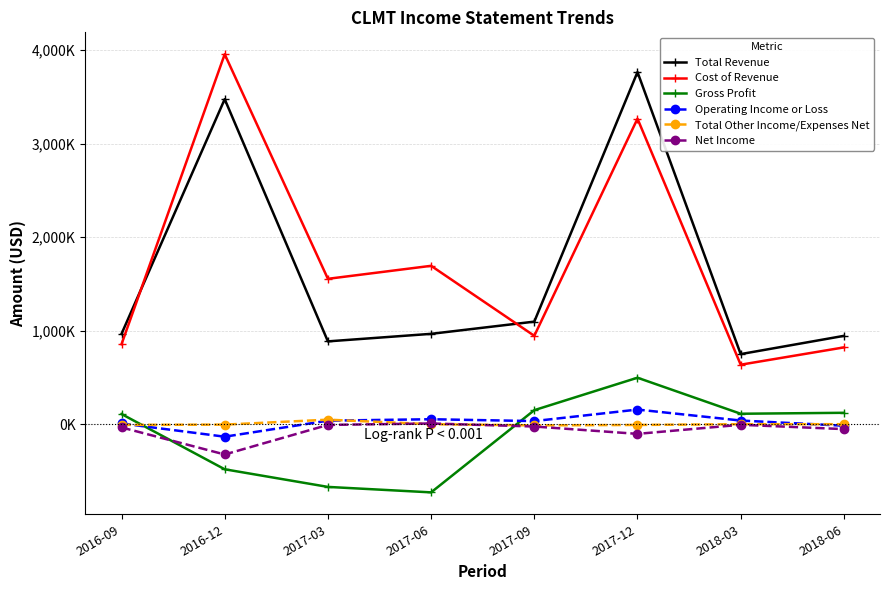

How many data points in Operating Income or Loss are less than 39400?

4